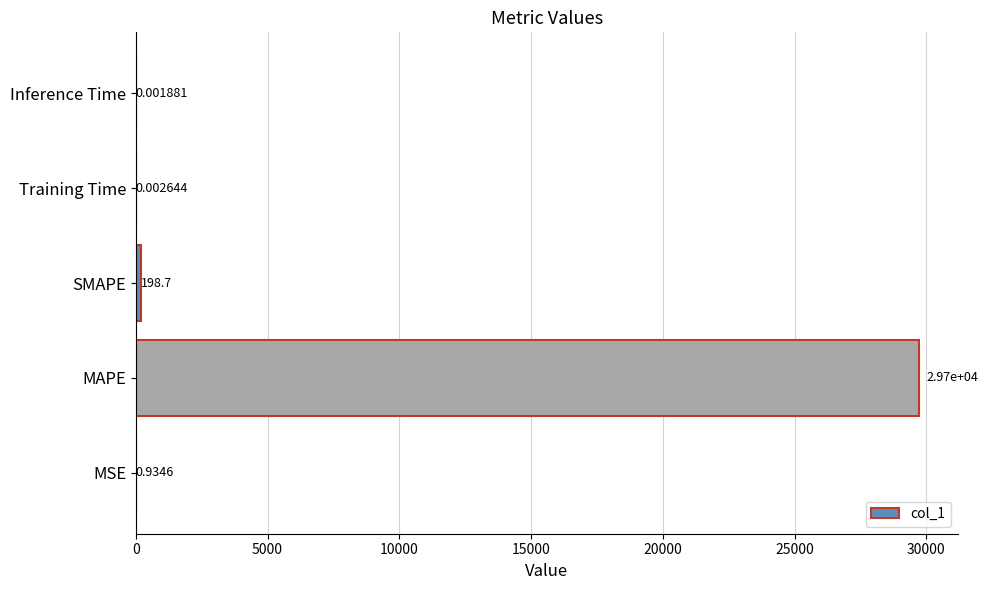

What is the change in value from MSE to MAPE?

+29703.6